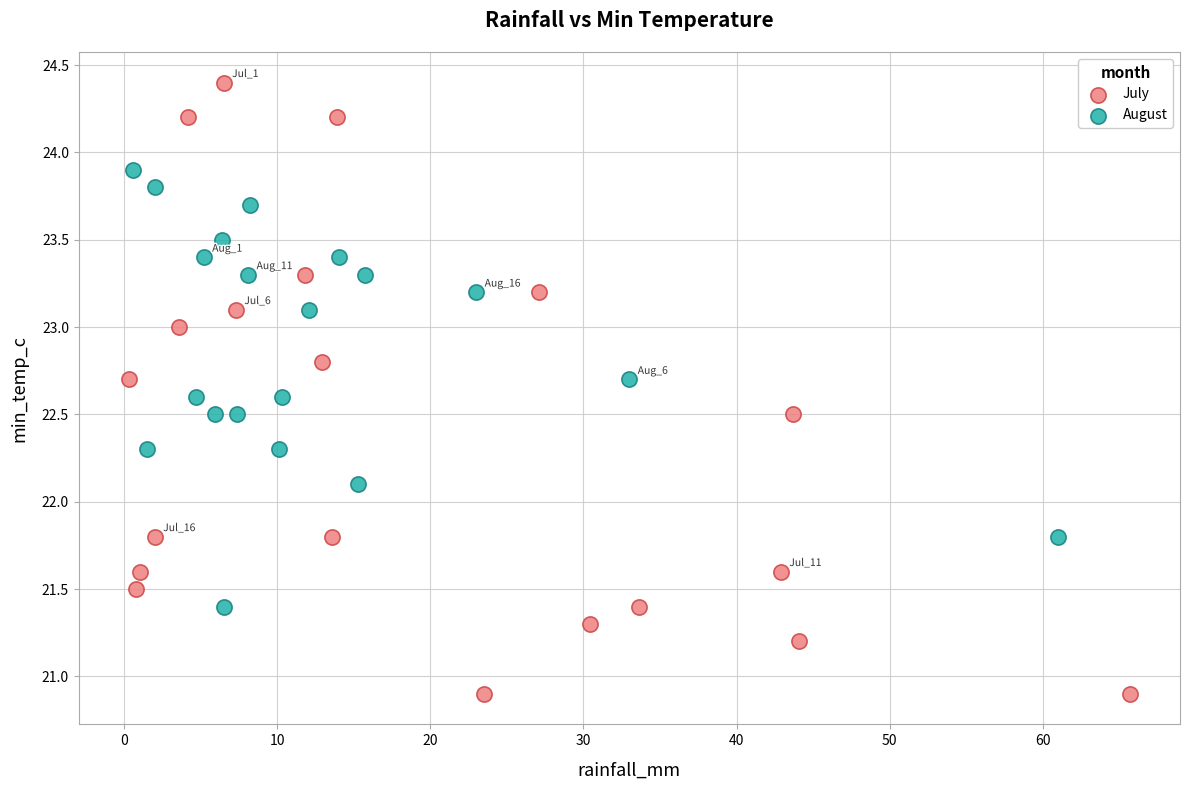

Which series reaches the minimum Y coordinate?

July